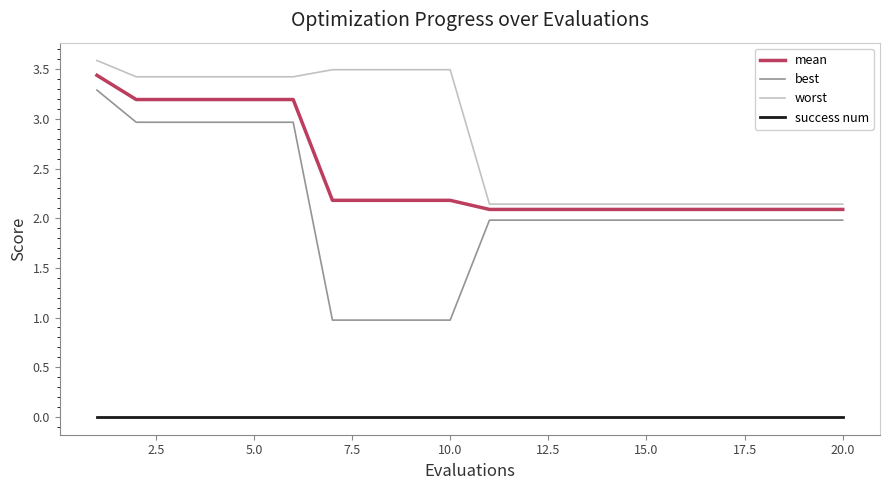

What is the maximum value for mean?

3.4